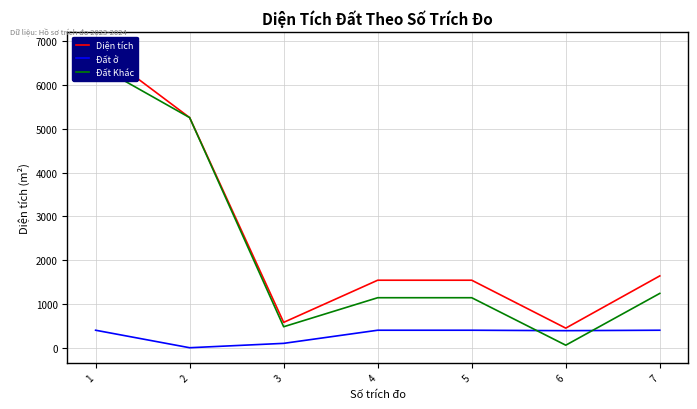

Between 5 and 3, which is larger?

5